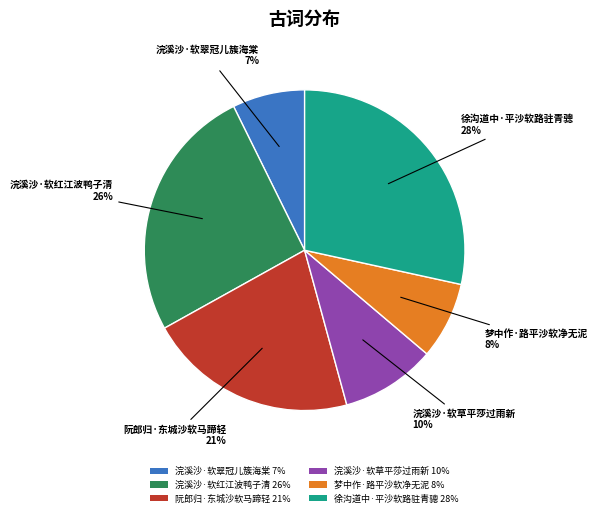

Between 浣溪沙·软草平莎过雨新 10% and 浣溪沙·软红江波鸭子清 26%, which is larger?

浣溪沙·软红江波鸭子清 26%